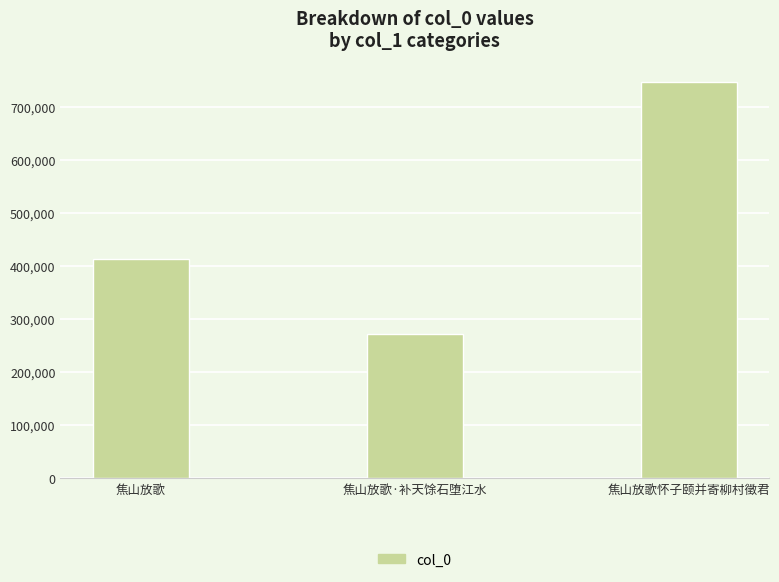

Where is the data nearest to the value 509112?

焦山放歌